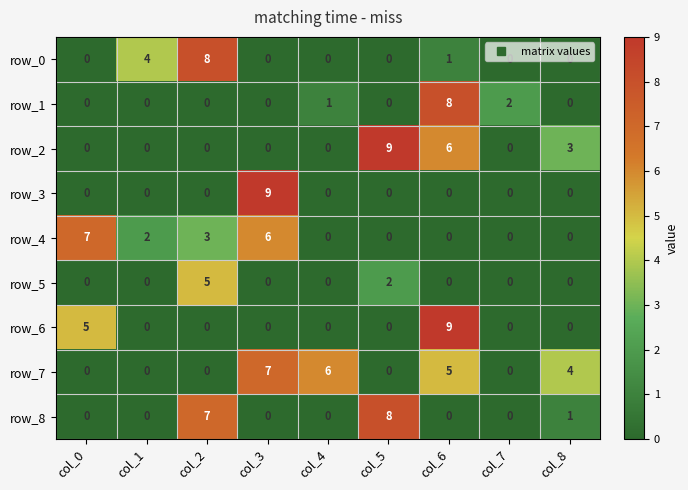

Reading left to right, what are all the values shown in this chart?

row_0: 0	4	8	0	0	0	1	0	0
row_1: 0	0	0	0	1	0	8	2	0
row_2: 0	0	0	0	0	9	6	0	3
row_3: 0	0	0	9	0	0	0	0	0
row_4: 7	2	3	6	0	0	0	0	0
row_5: 0	0	5	0	0	2	0	0	0
row_6: 5	0	0	0	0	0	9	0	0
row_7: 0	0	0	7	6	0	5	0	4
row_8: 0	0	7	0	0	8	0	0	1